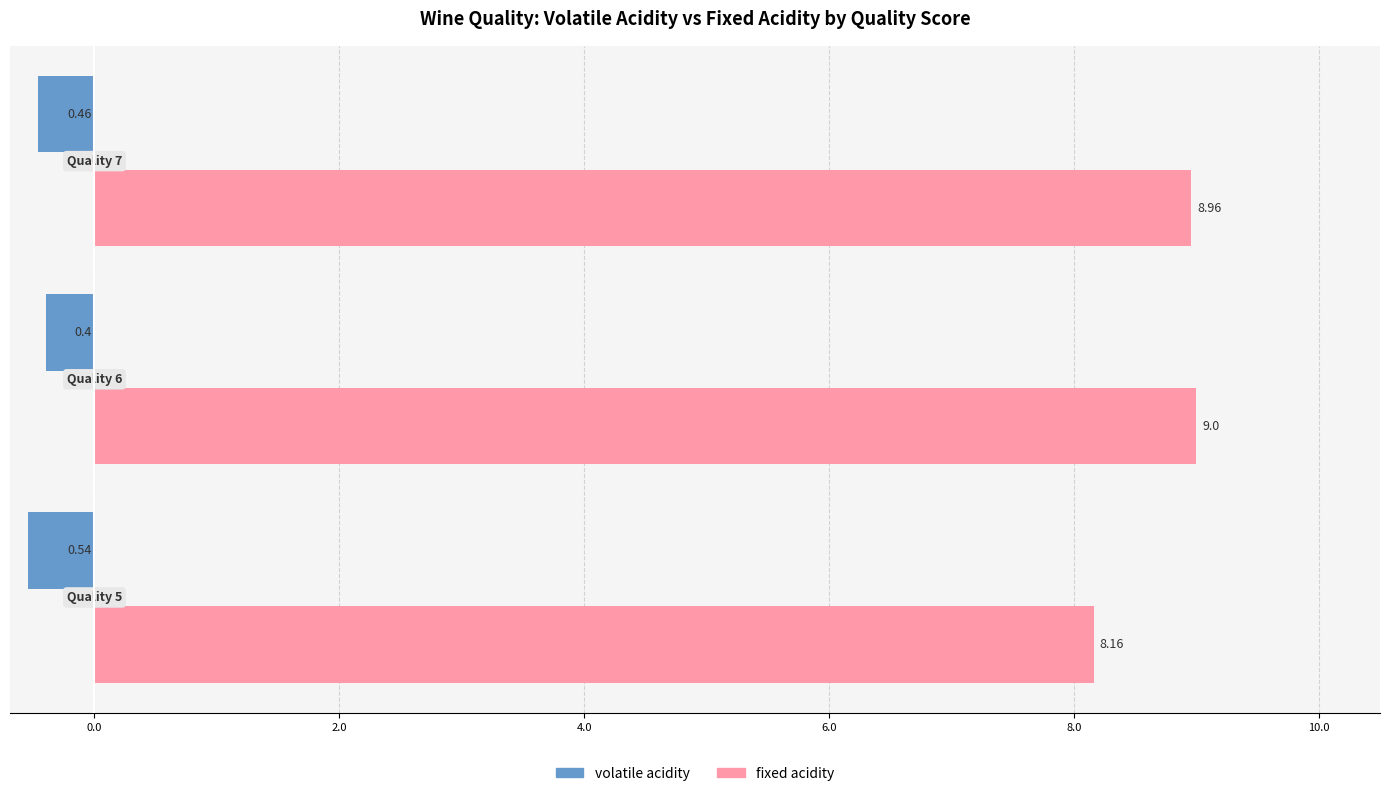

What is the sum of all fixed acidity values?

26.1